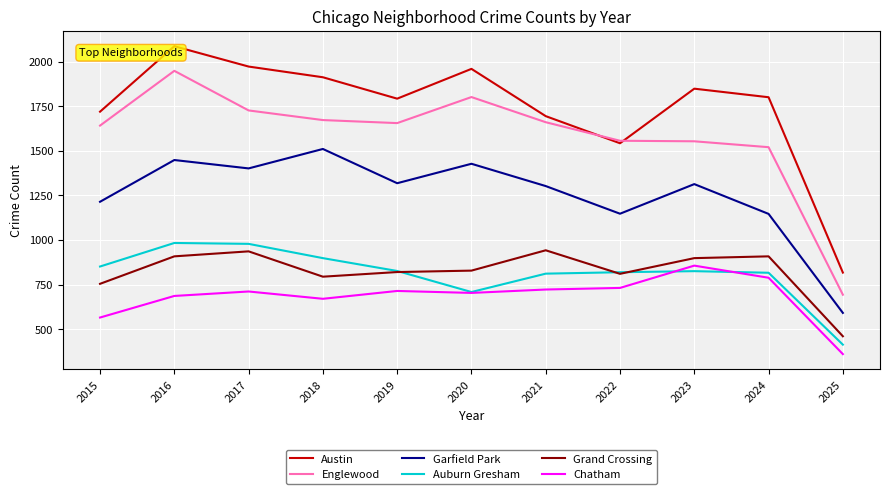

Which category has the highest value across all series?

2016